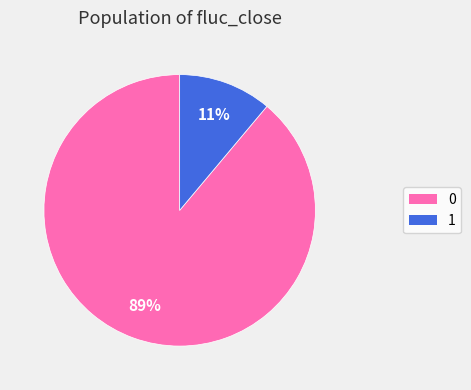

Rank the categories by value from lowest to highest.

1, 0